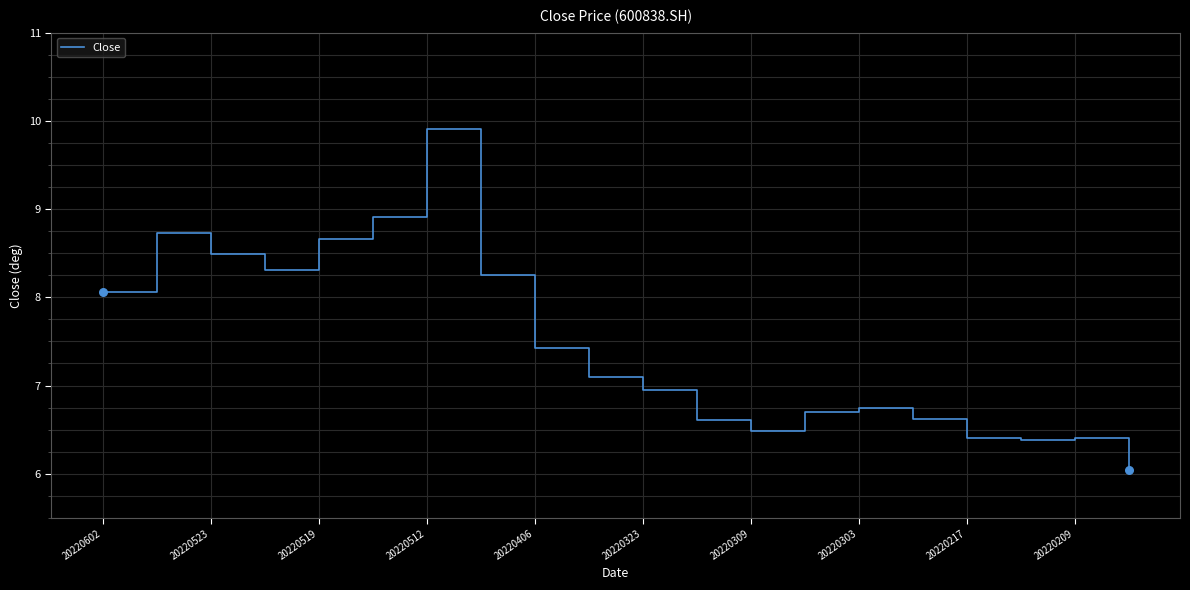

What is the maximum value shown in the chart?

9.9